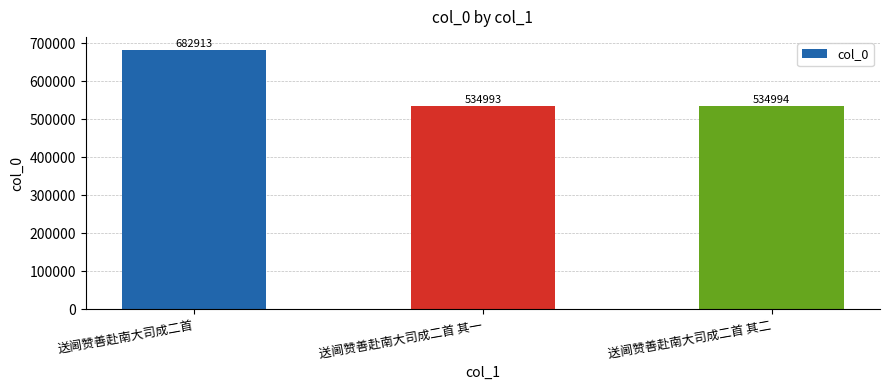

What is the ratio of the value at 送阃赞善赴南大司成二首 其一 to the value at 送阃赞善赴南大司成二首?

0.8